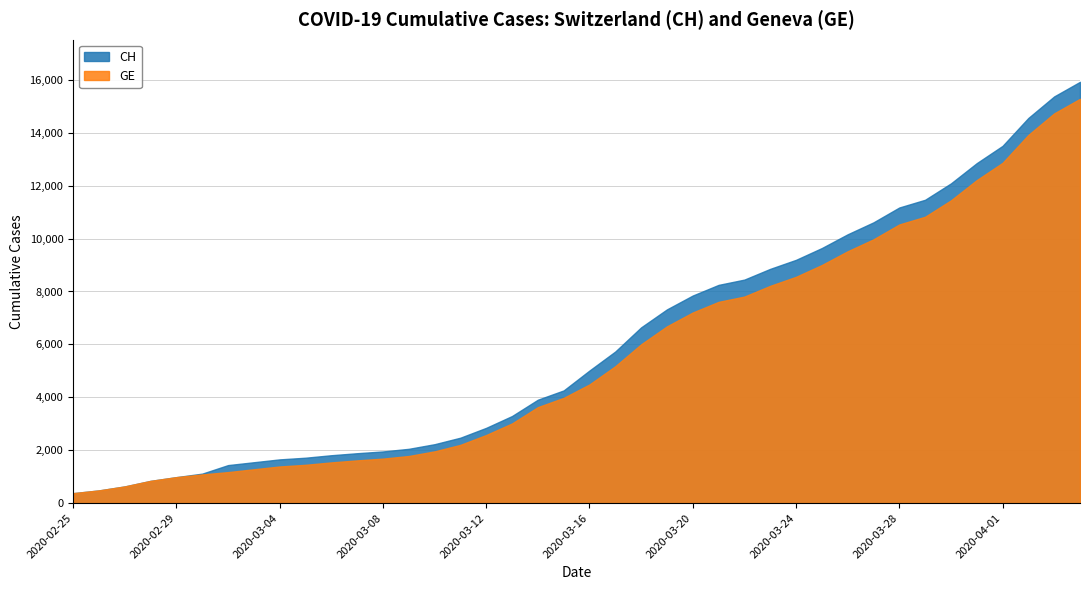

Reading left to right, transcribe all the data shown in this chart.

CH: 2020-02-25=375	2020-02-26=479	2020-02-27=630	2020-02-28=840	2020-02-29=981	2020-03-01=1113	2020-03-02=1436	2020-03-03=1544	2020-03-04=1652	2020-03-05=1715	2020-03-06=1809	2020-03-07=1885	2020-03-08=1952	2020-03-09=2051	2020-03-10=2226	2020-03-11=2472	2020-03-12=2845	2020-03-13=3291	2020-03-14=3908	2020-03-15=4259	2020-03-16=5012	2020-03-17=5731	2020-03-18=6644	2020-03-19=7323	2020-03-20=7847	2020-03-21=8249	2020-03-22=8449	2020-03-23=8855	2020-03-24=9196	2020-03-25=9642	2020-03-26=10162	2020-03-27=10613	2020-03-28=11175	2020-03-29=11467	2020-03-30=12086	2020-03-31=12852	2020-04-01=13505	2020-04-02=14561	2020-04-03=15375	2020-04-04=15926
GE: 2020-02-25=375	2020-02-26=479	2020-02-27=630	2020-02-28=840	2020-02-29=981	2020-03-01=1083	2020-03-02=1171	2020-03-03=1278	2020-03-04=1384	2020-03-05=1447	2020-03-06=1538	2020-03-07=1614	2020-03-08=1681	2020-03-09=1780	2020-03-10=1955	2020-03-11=2201	2020-03-12=2574	2020-03-13=3010	2020-03-14=3627	2020-03-15=3978	2020-03-16=4485	2020-03-17=5174	2020-03-18=6002	2020-03-19=6681	2020-03-20=7205	2020-03-21=7607	2020-03-22=7807	2020-03-23=8213	2020-03-24=8554	2020-03-25=9000	2020-03-26=9520	2020-03-27=9971	2020-03-28=10533	2020-03-29=10825	2020-03-30=11444	2020-03-31=12210	2020-04-01=12863	2020-04-02=13919	2020-04-03=14733	2020-04-04=15284